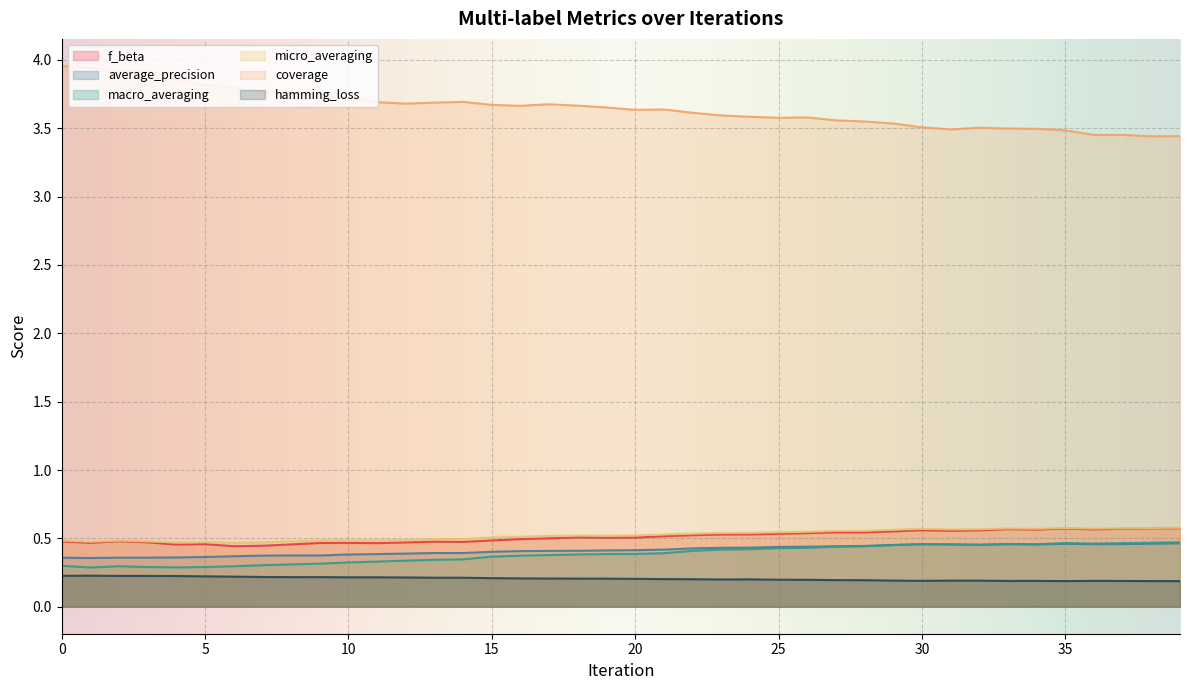

Which series has the largest range (max minus min)?

coverage